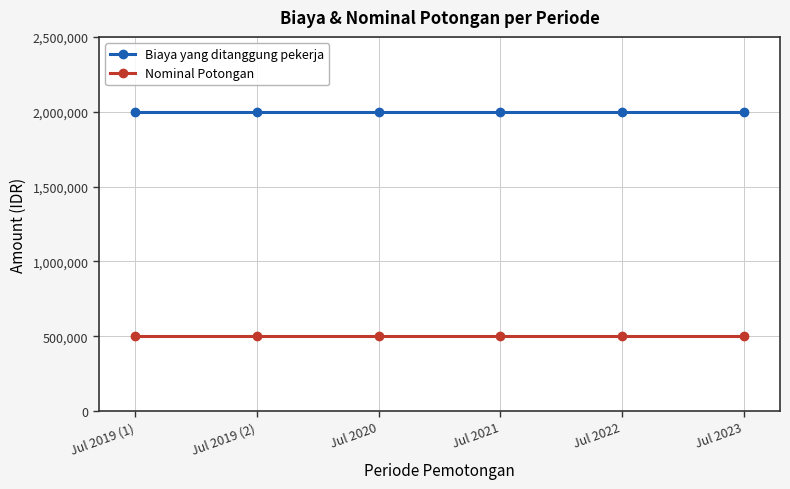

Which series has the largest total across all categories?

Biaya yang ditanggung pekerja